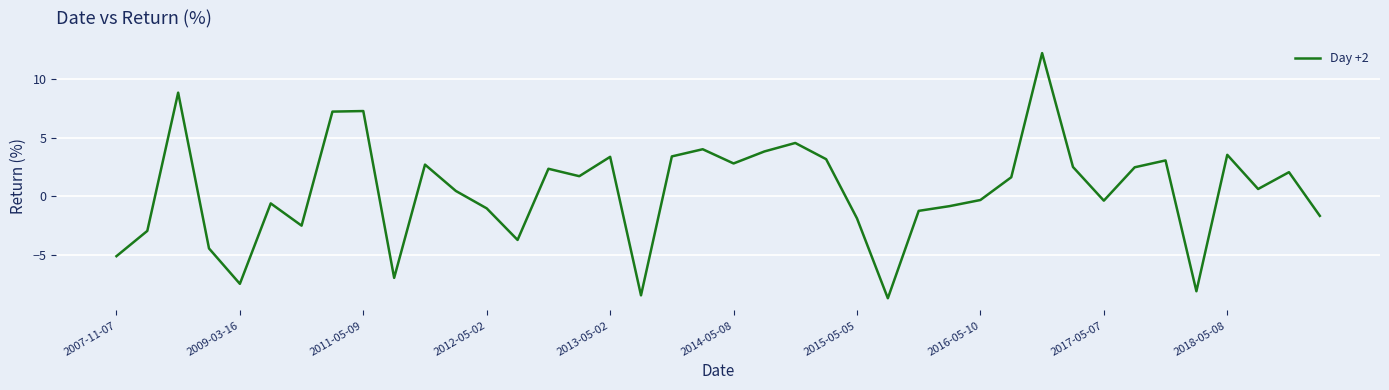

What is the maximum value shown in the chart?

12.2